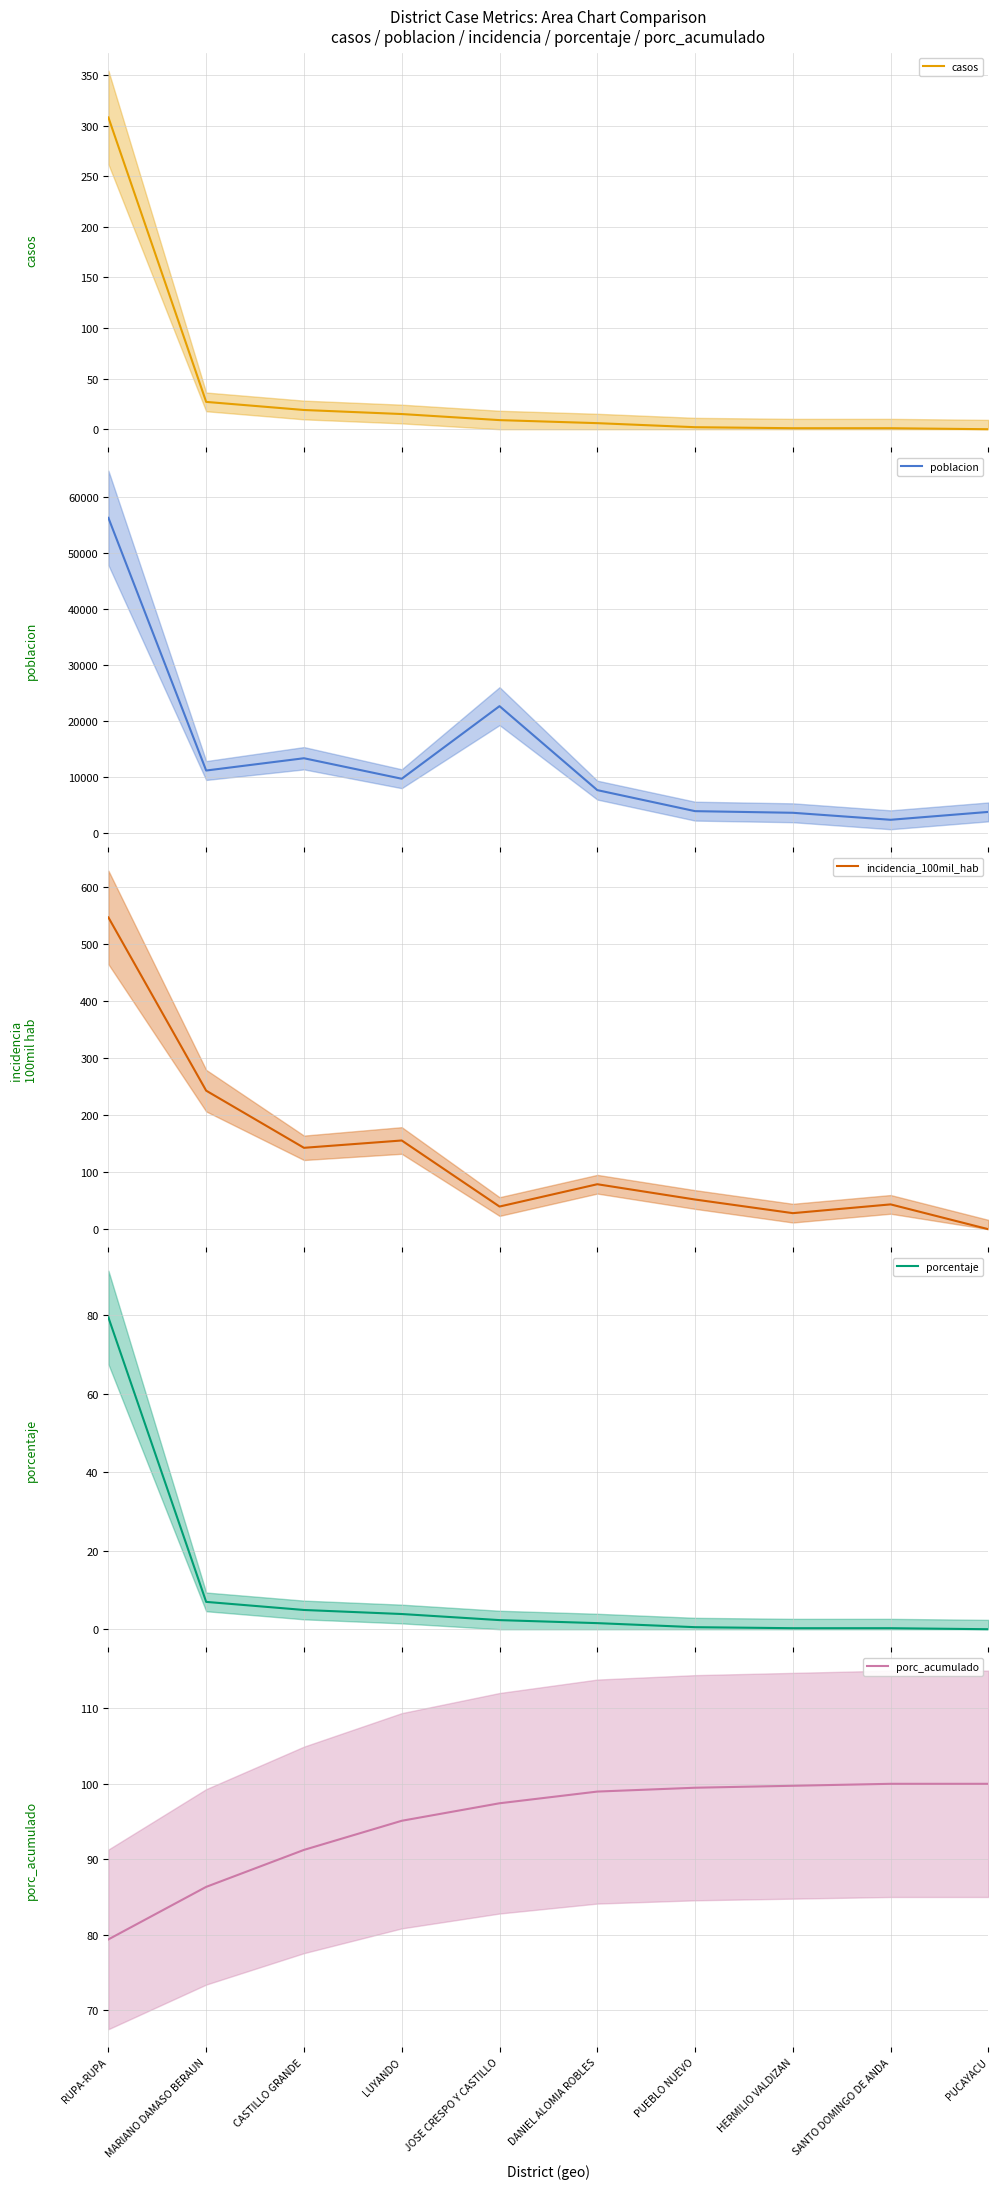

Between DANIEL ALOMIA ROBLES and MARIANO DAMASO BERAUN, which is larger?

MARIANO DAMASO BERAUN